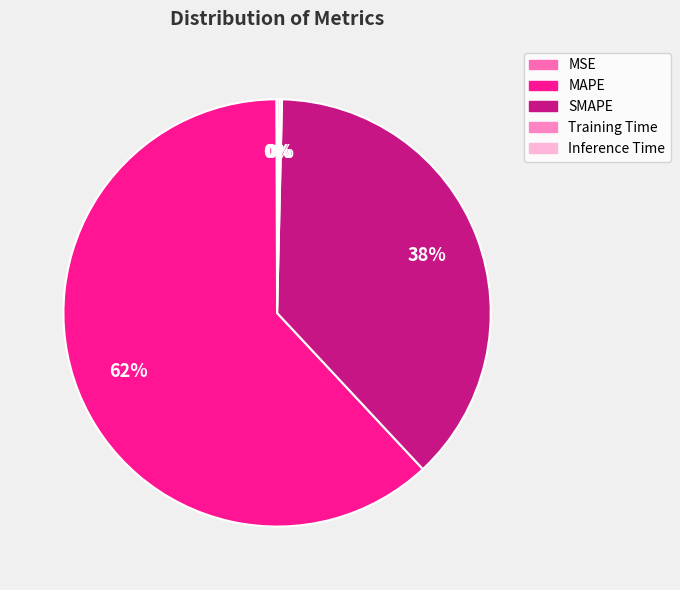

Between MAPE and Training Time, which is larger?

MAPE